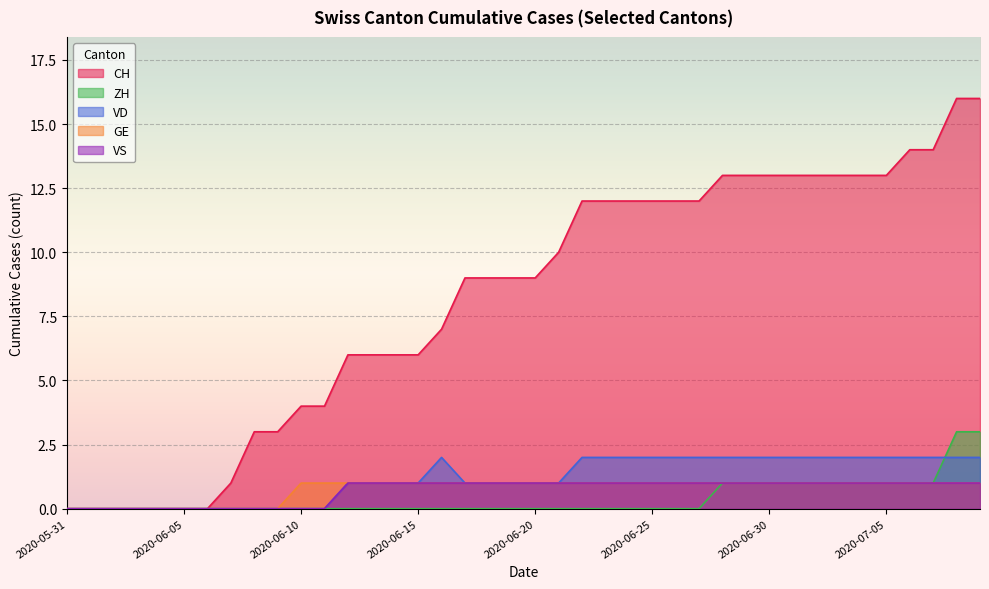

Reading left to right, list all the values displayed in this chart.

CH: 0	0	0	0	0	0	0	1	3	3	4	4	6	6	6	6	7	9	9	9	9	10	12	12	12	12	12	12	13	13	13	13	13	13	13	13	14	14	16	16
ZH: 0	0	0	0	0	0	0	0	0	0	0	0	0	0	0	0	0	0	0	0	0	0	0	0	0	0	0	0	1	1	1	1	1	1	1	1	1	1	3	3
VD: 0	0	0	0	0	0	0	0	0	0	0	0	1	1	1	1	2	1	1	1	1	1	2	2	2	2	2	2	2	2	2	2	2	2	2	2	2	2	2	2
GE: 0	0	0	0	0	0	0	0	0	0	1	1	1	1	1	1	1	1	1	1	1	1	1	1	1	1	1	1	1	1	1	1	1	1	1	1	1	1	1	1
VS: 0	0	0	0	0	0	0	0	0	0	0	0	1	1	1	1	1	1	1	1	1	1	1	1	1	1	1	1	1	1	1	1	1	1	1	1	1	1	1	1